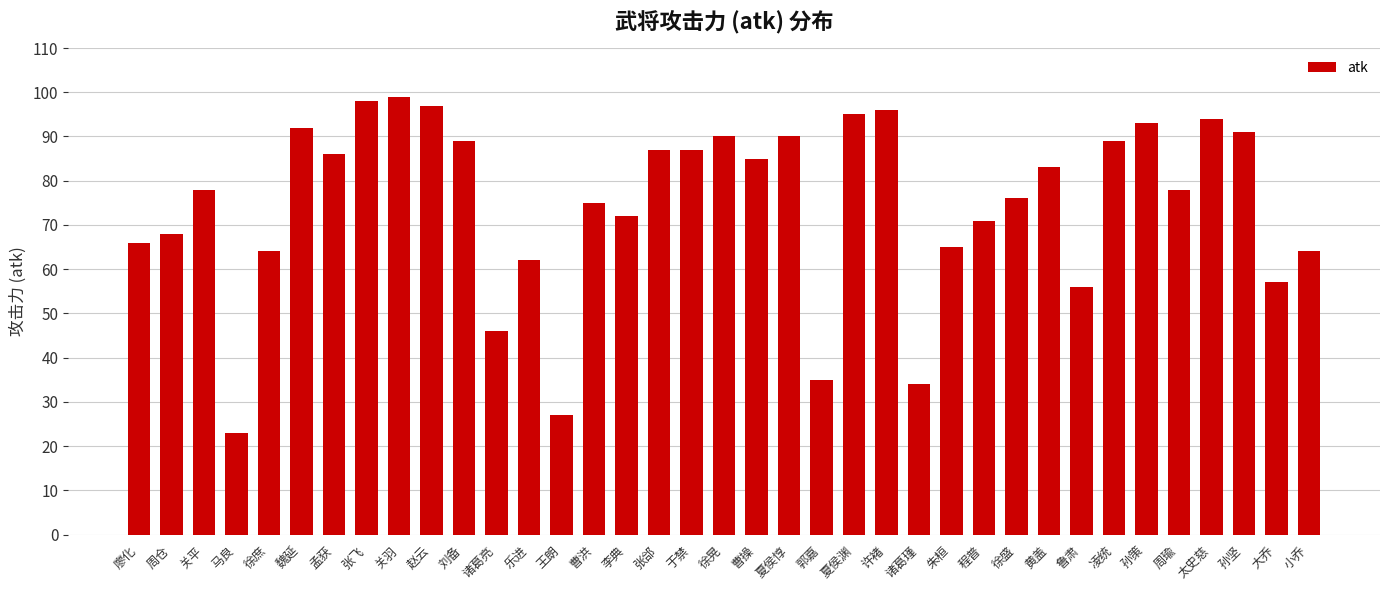

What is the approximate value at 王朗, to the nearest 5?

25